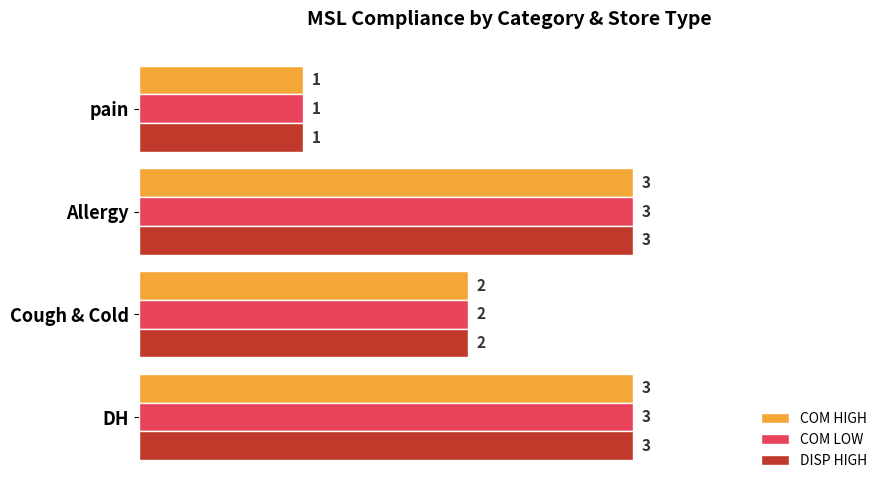

Is it true that COM LOW equals 1 at pain?

True